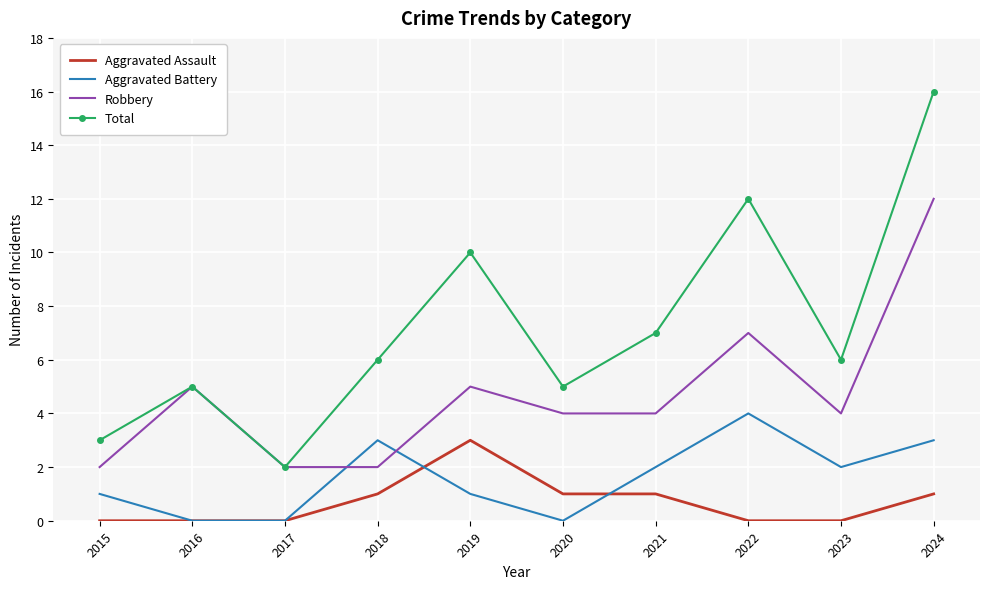

Which series has the widest spread of values?

Total